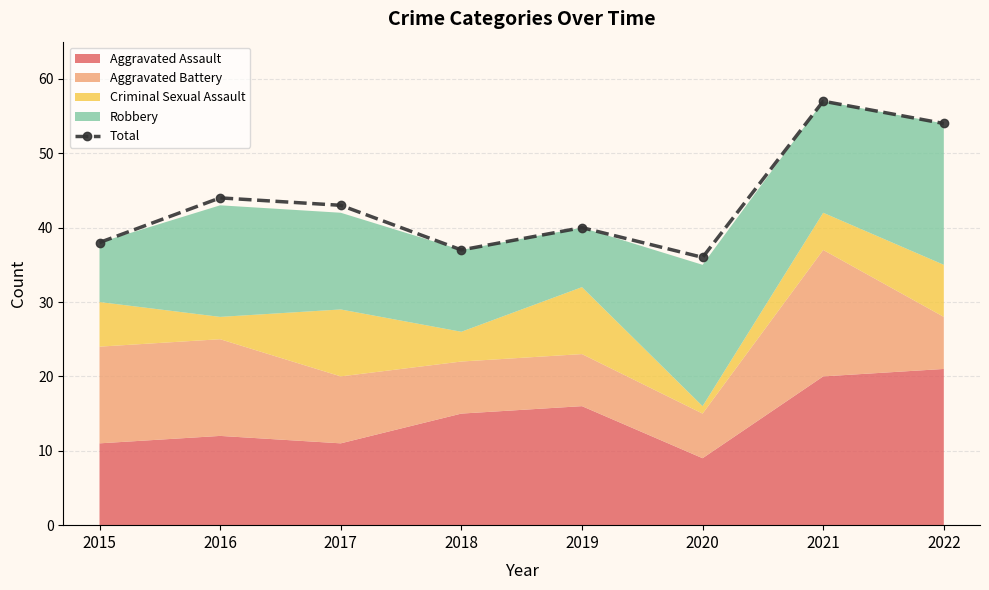

Which has a higher value, 2021 or 2022?

2021